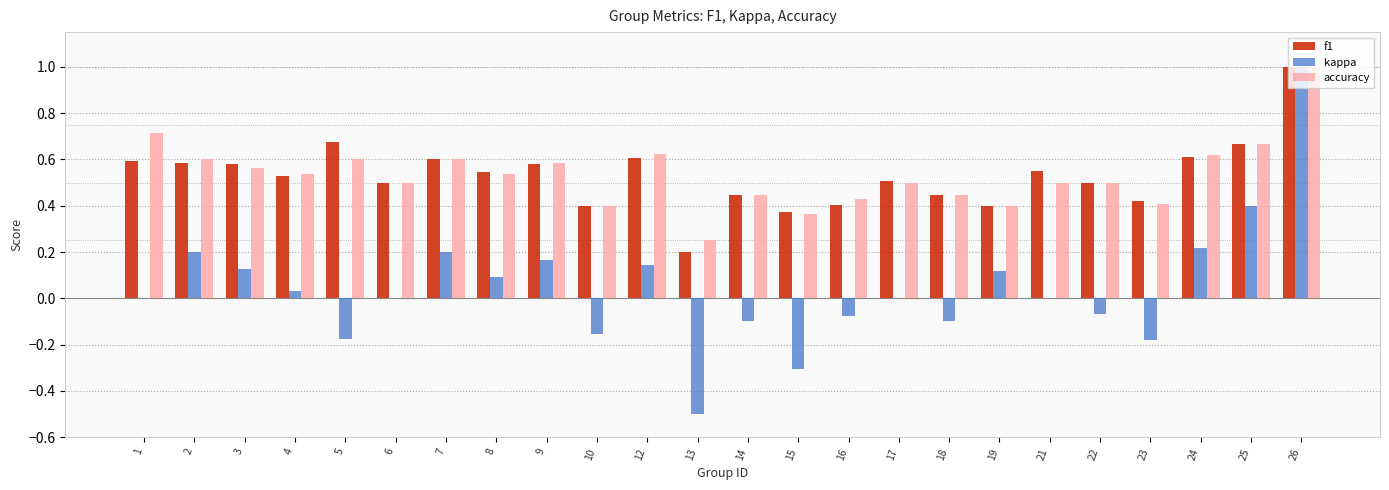

What is the sum of all kappa values?

1.0